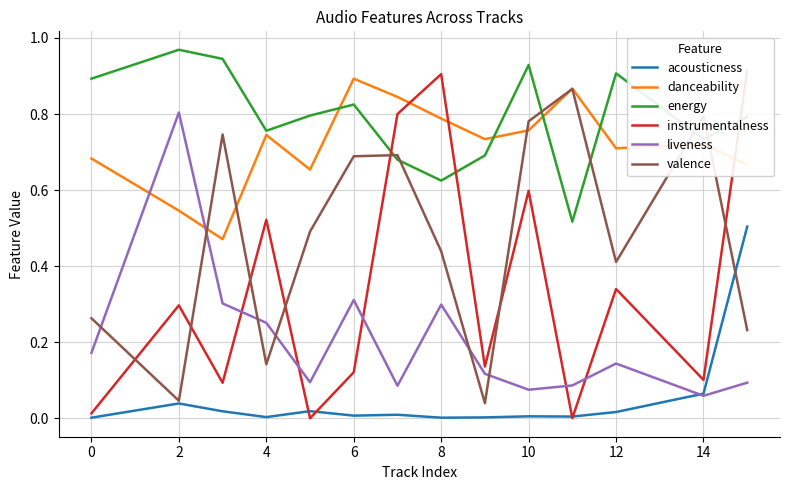

The acousticness series shows 0.0 at 0. True or false?

True